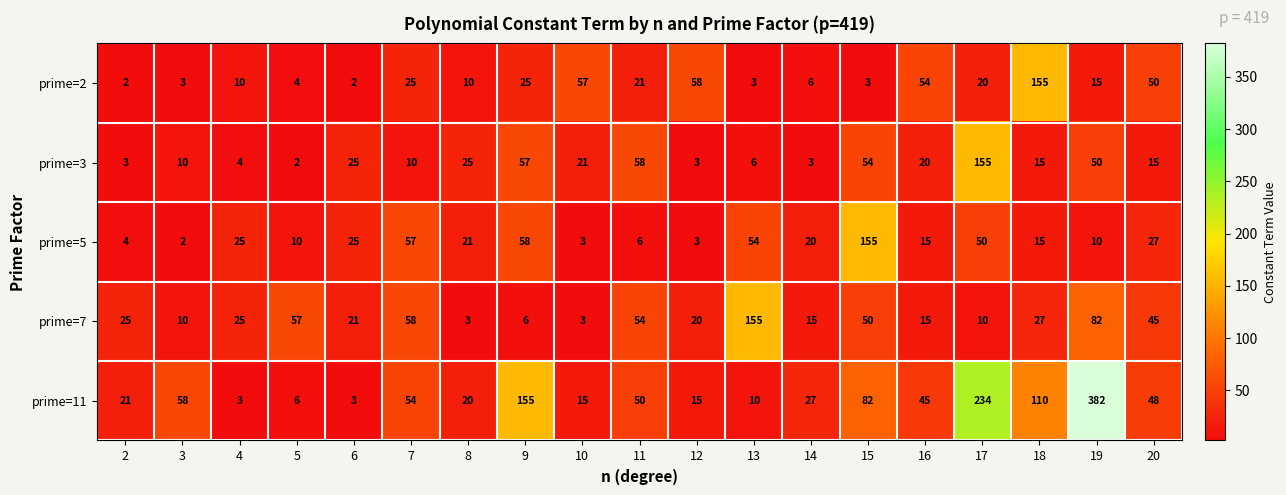

What is the greatest value displayed?

382